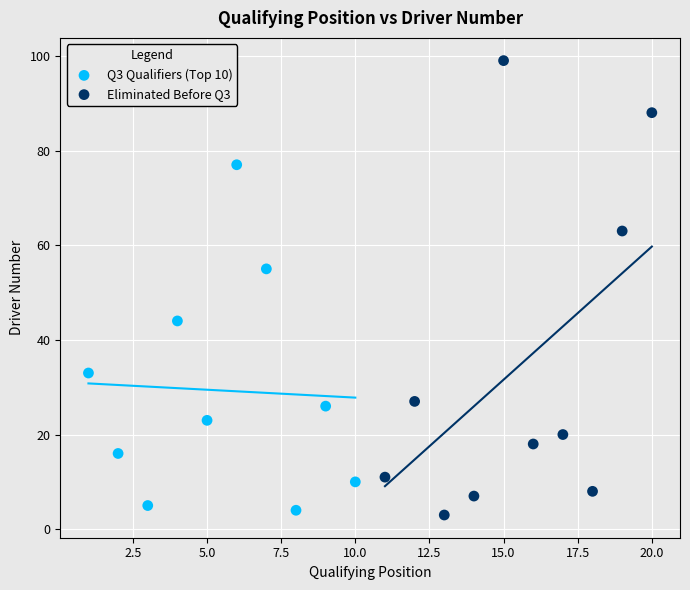

Which series has the largest Y range (max minus min)?

Eliminated Before Q3